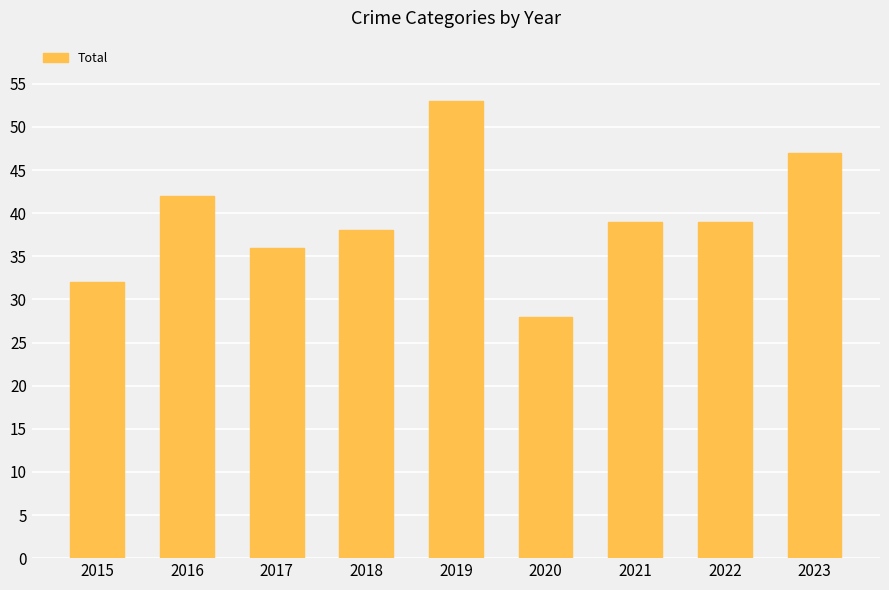

Between 2016 and 2023, which is larger?

2023